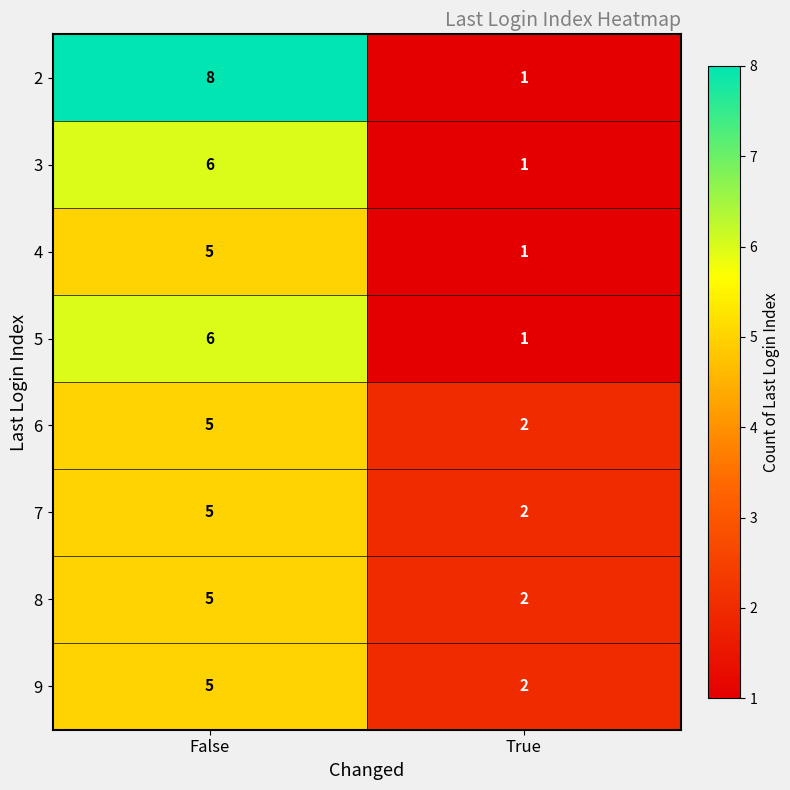

What is the total value across all series at True?

12